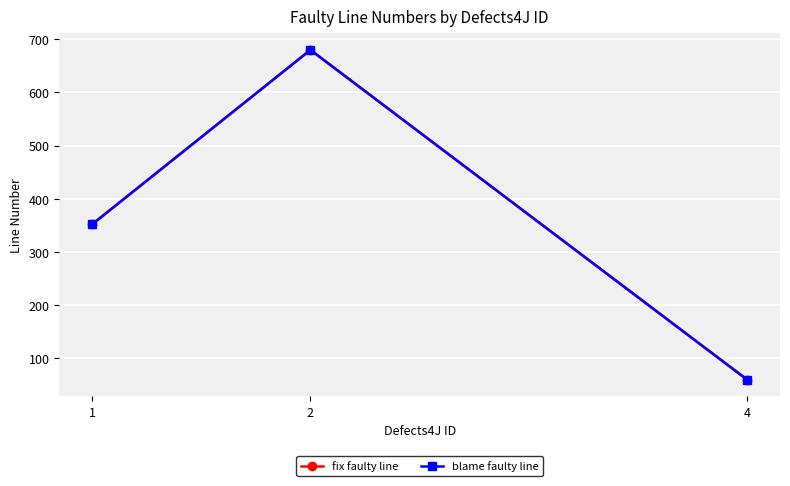

The fix faulty line series shows 1110 at 2. True or false?

False